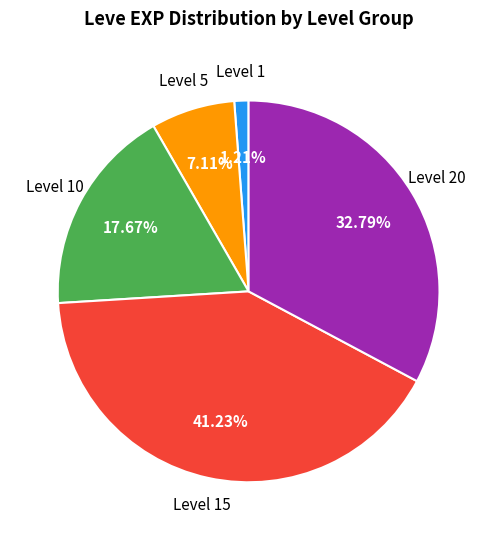

Is there a majority slice in this chart?

No